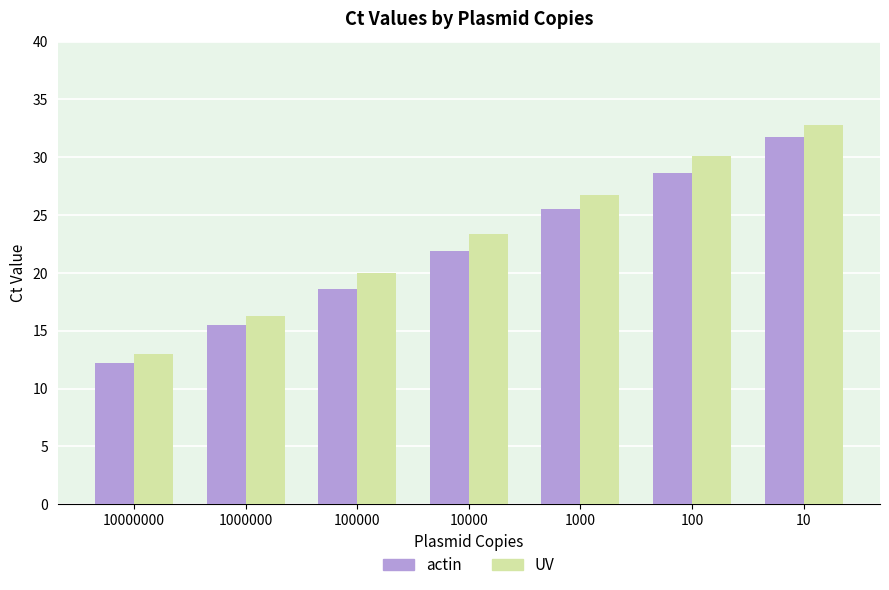

What is the greatest value displayed?

32.8